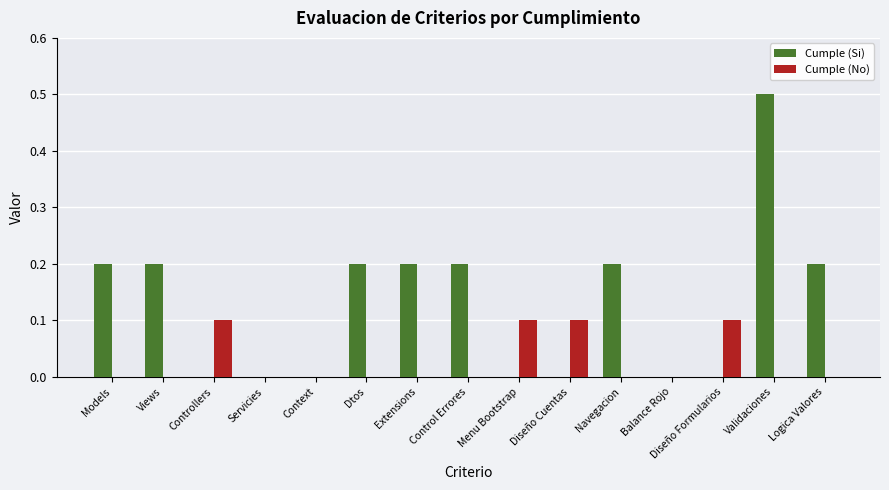

Which series has the widest spread of values?

Cumple (Si)